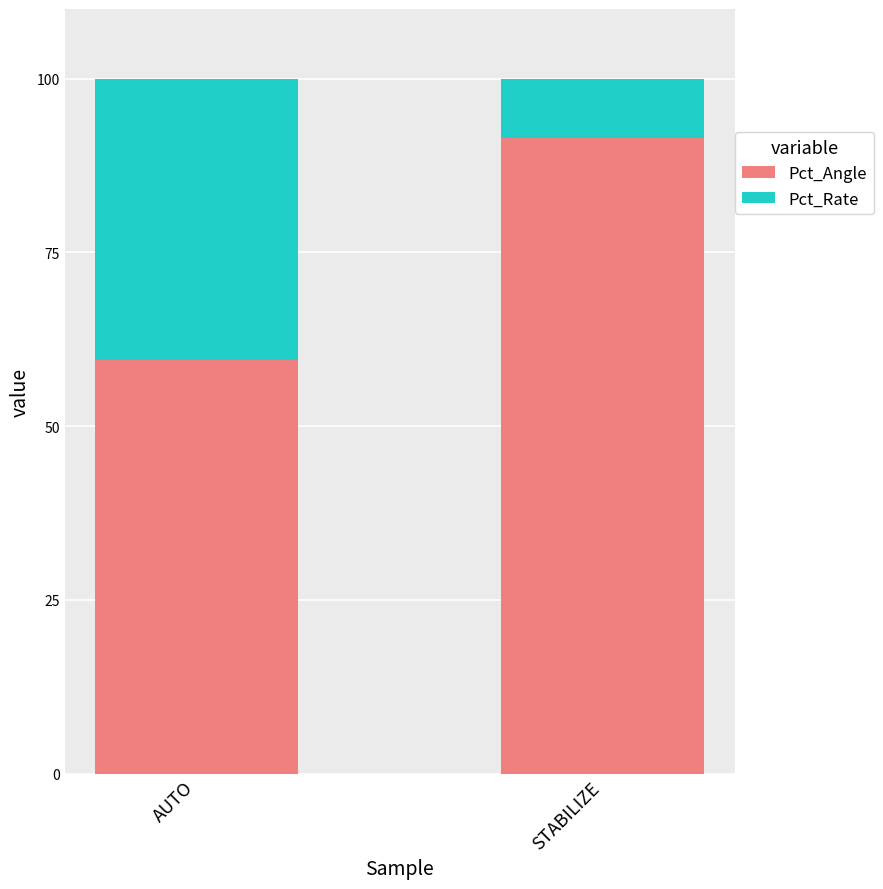

Where is Pct_Angle nearest to the value 75?

AUTO